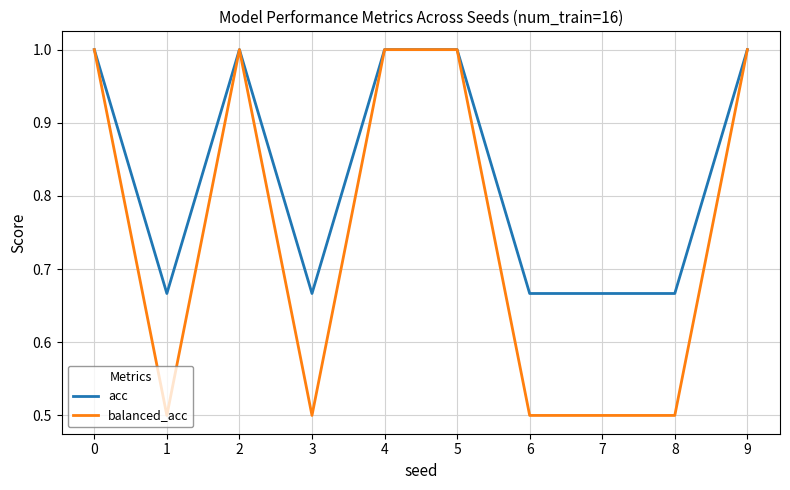

At 1, list the series in order from largest to smallest.

acc, balanced_acc